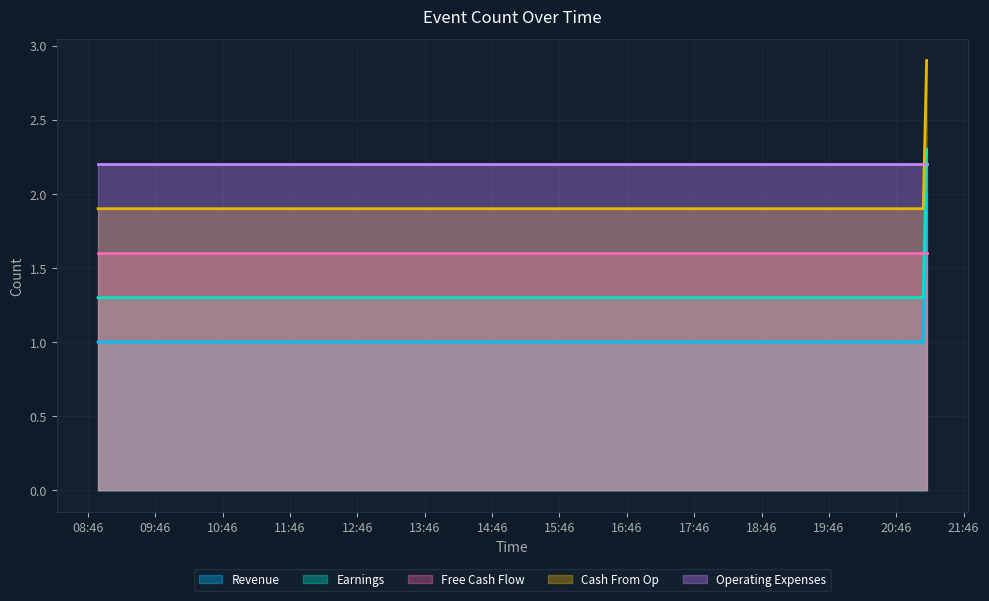

What is the maximum value for Cash From Op?

2.9